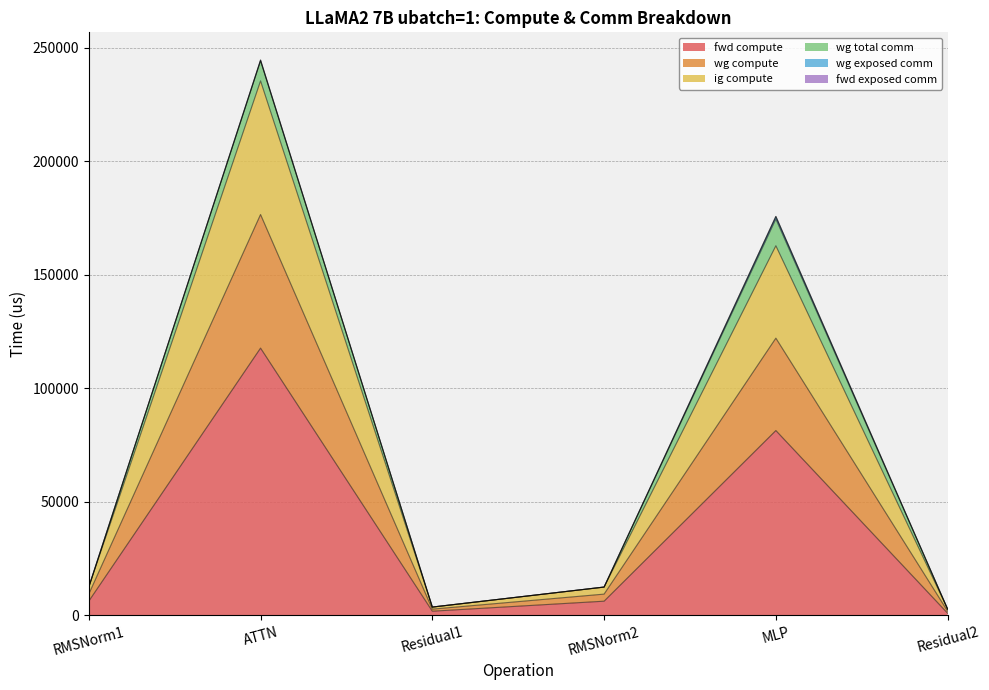

The wg compute series shows 4435.0 at RMSNorm2. True or false?

False